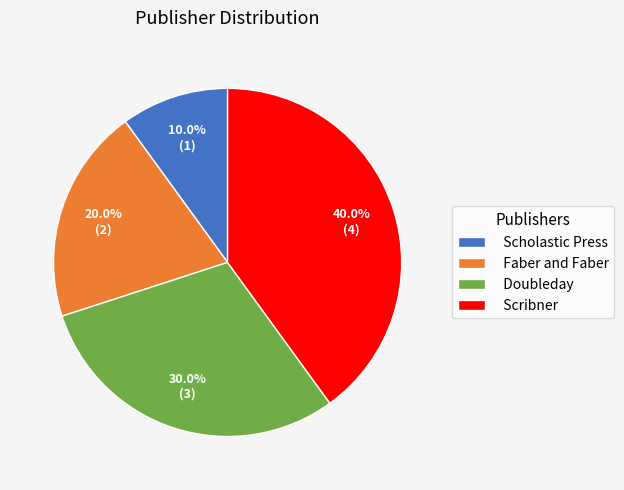

Which slice is the largest?

Scribner